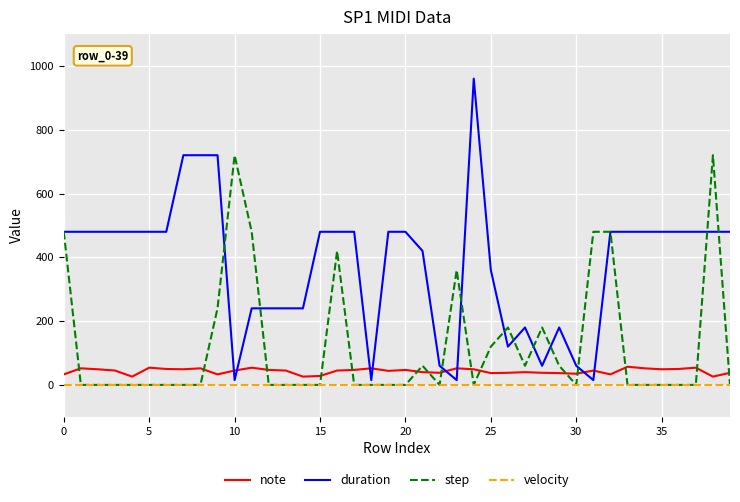

Which series has the largest range (max minus min)?

duration